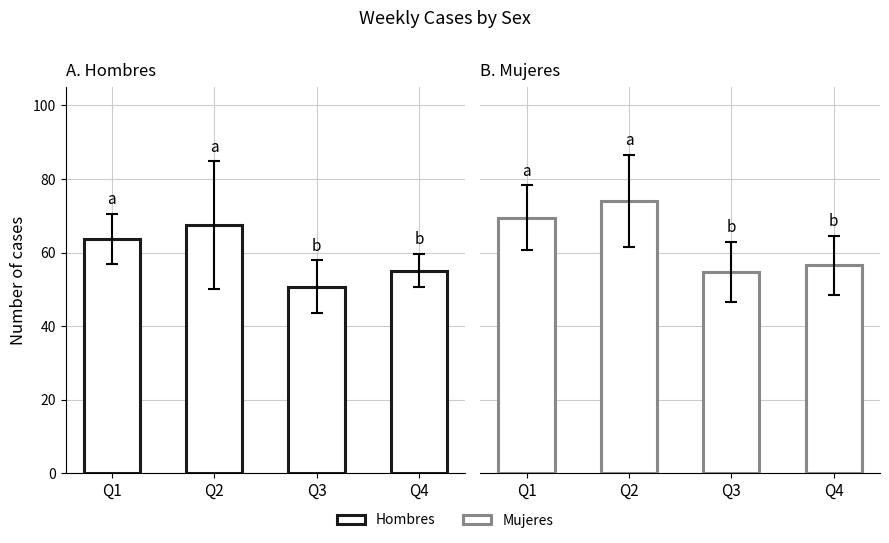

Reading right to left, transcribe all the data shown in this chart.

Hombres: Q4=55.1	Q3=50.7	Q2=67.5	Q1=63.8
Mujeres: Q4=56.5	Q3=54.8	Q2=74.0	Q1=69.5